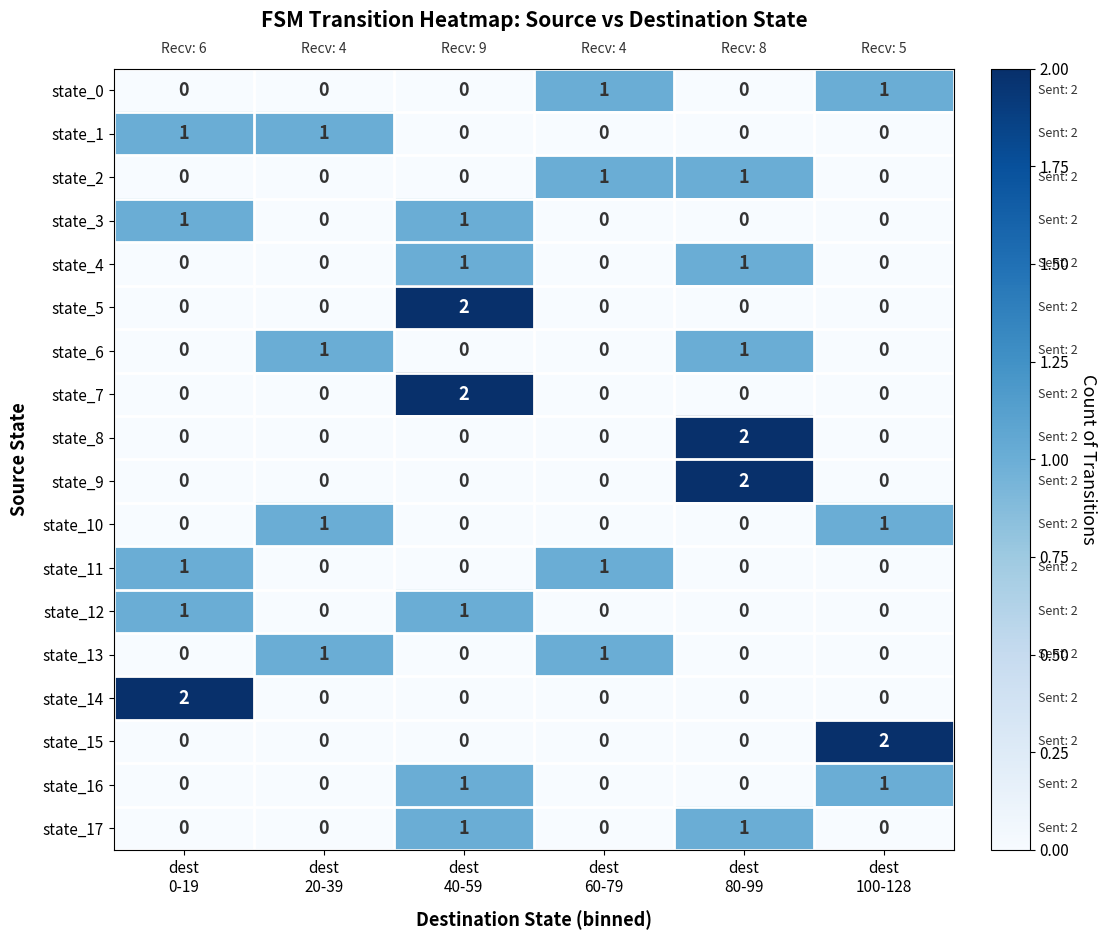

At how many categories does at least one series exceed 0?

6